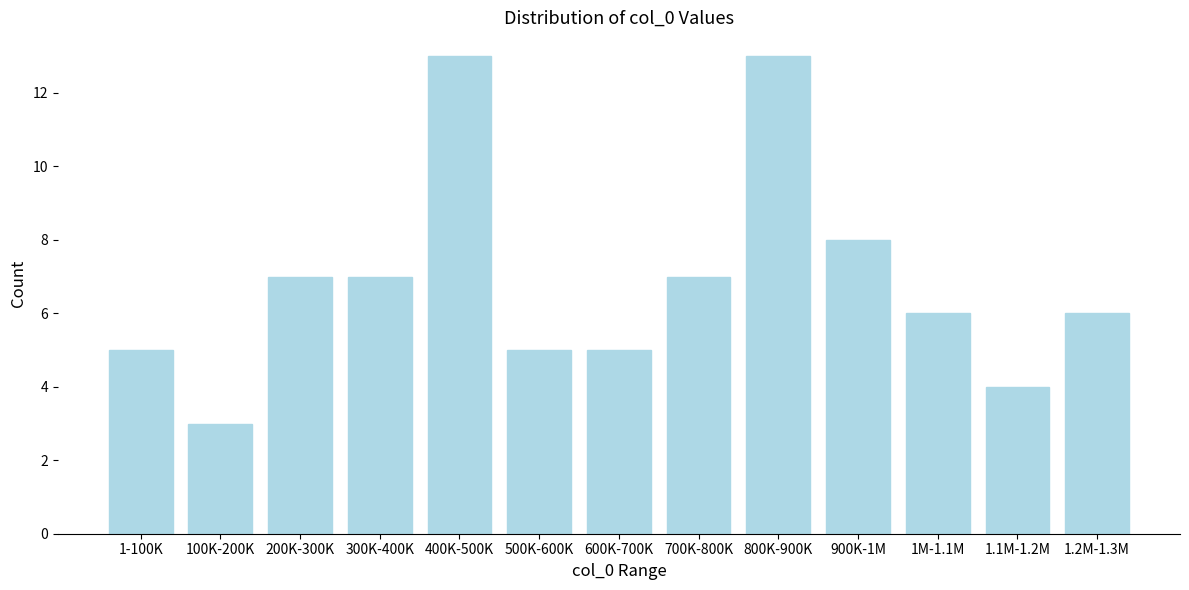

Reading left to right, transcribe all the data shown in this chart.

1-100K=5	100K-200K=3	200K-300K=7	300K-400K=7	400K-500K=13	500K-600K=5	600K-700K=5	700K-800K=7	800K-900K=13	900K-1M=8	1M-1.1M=6	1.1M-1.2M=4	1.2M-1.3M=6